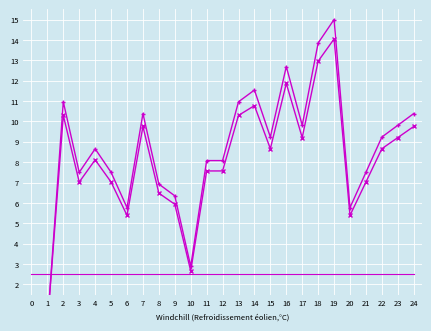

Which has a higher value, 9 or 0?

9